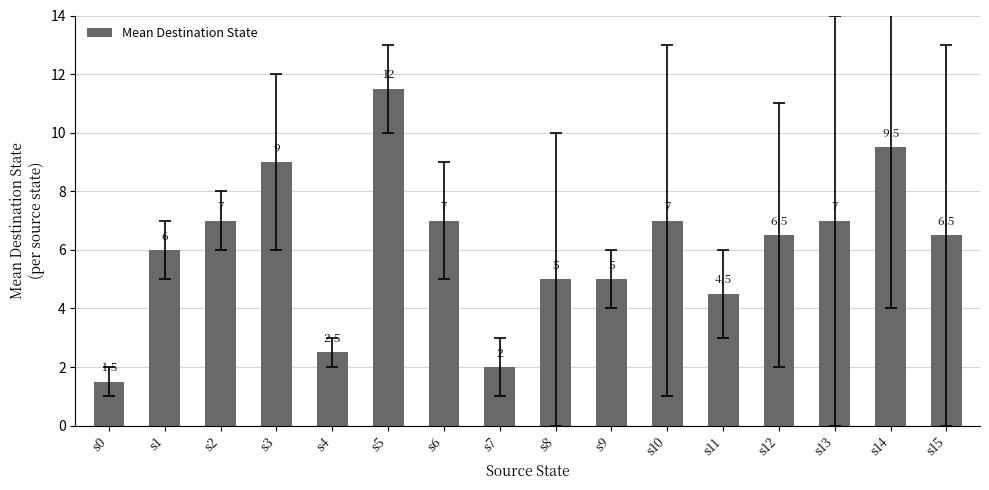

What is the greatest value displayed?

11.5